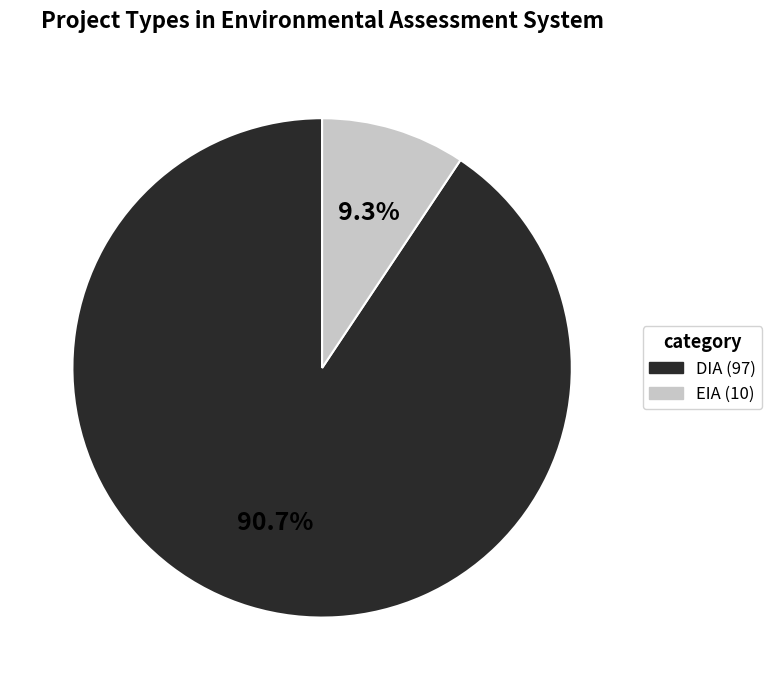

What percentage is the EIA slice, to the nearest percent?

9%